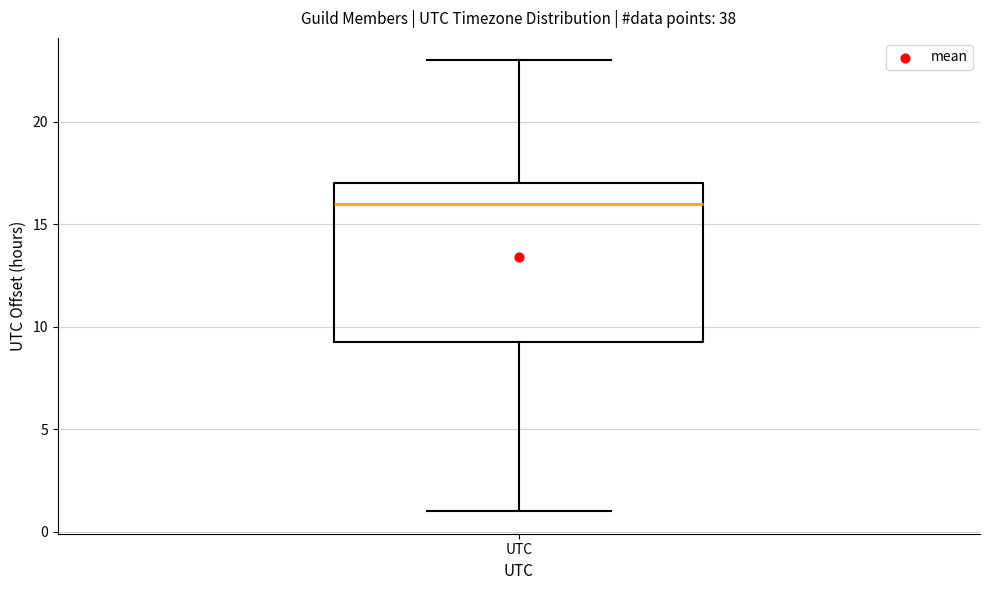

Where does the upper whisker of the box for UTC end on the y-axis? The values are not printed on the chart, so give them approximately, as read against the axis.

23.0